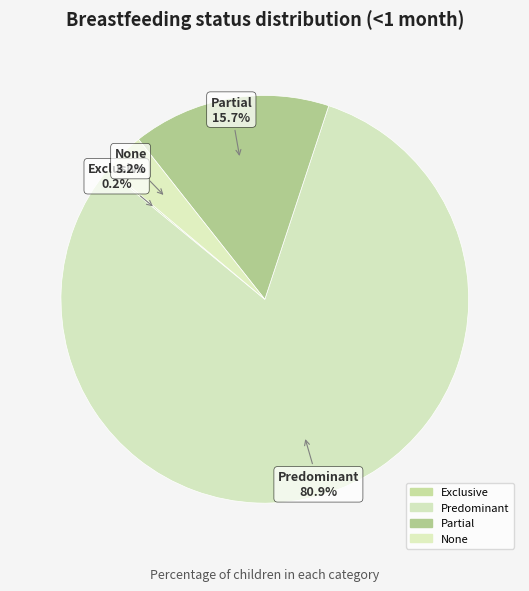

How many slices are in this pie chart?

4